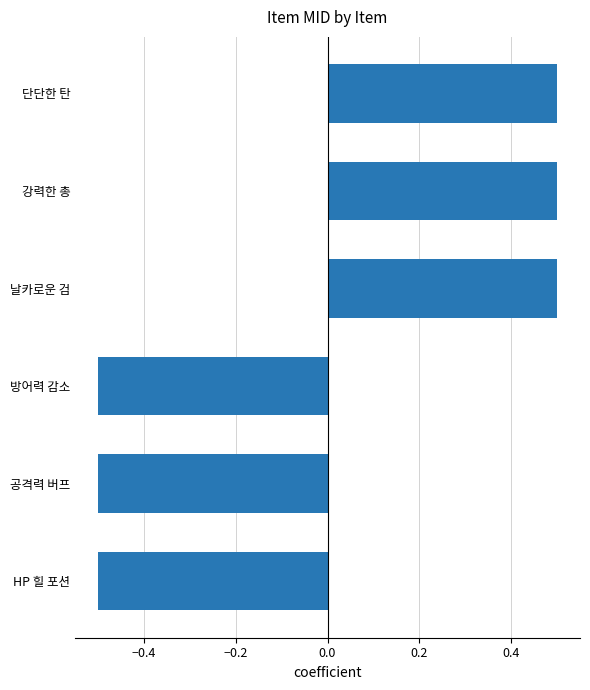

The value at 강력한 총 is 0.7. True or false?

False